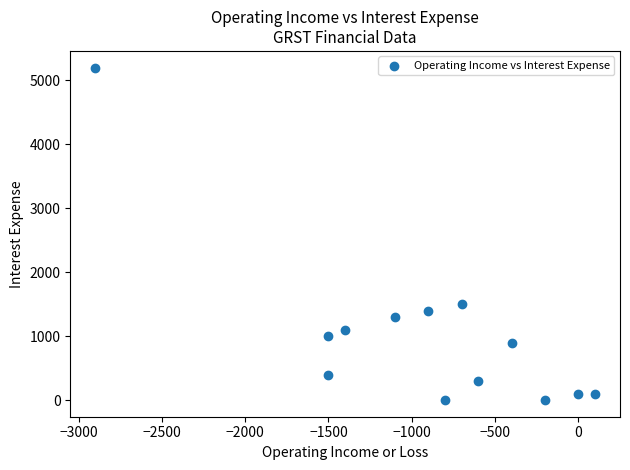

What is the range of Y values (max minus min)?

5200